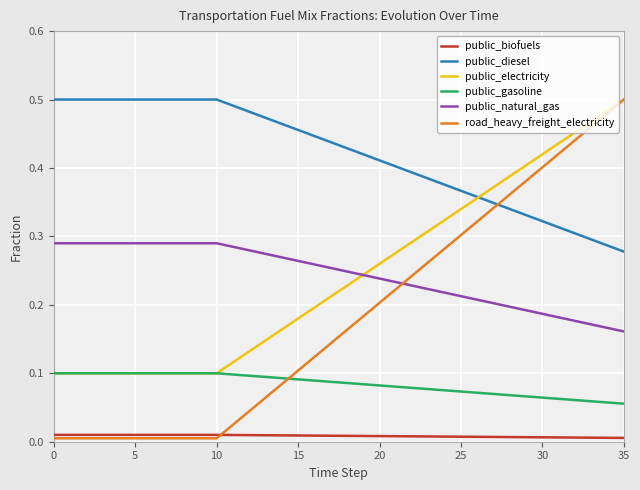

Which series has the widest spread of values?

road_heavy_freight_electricity